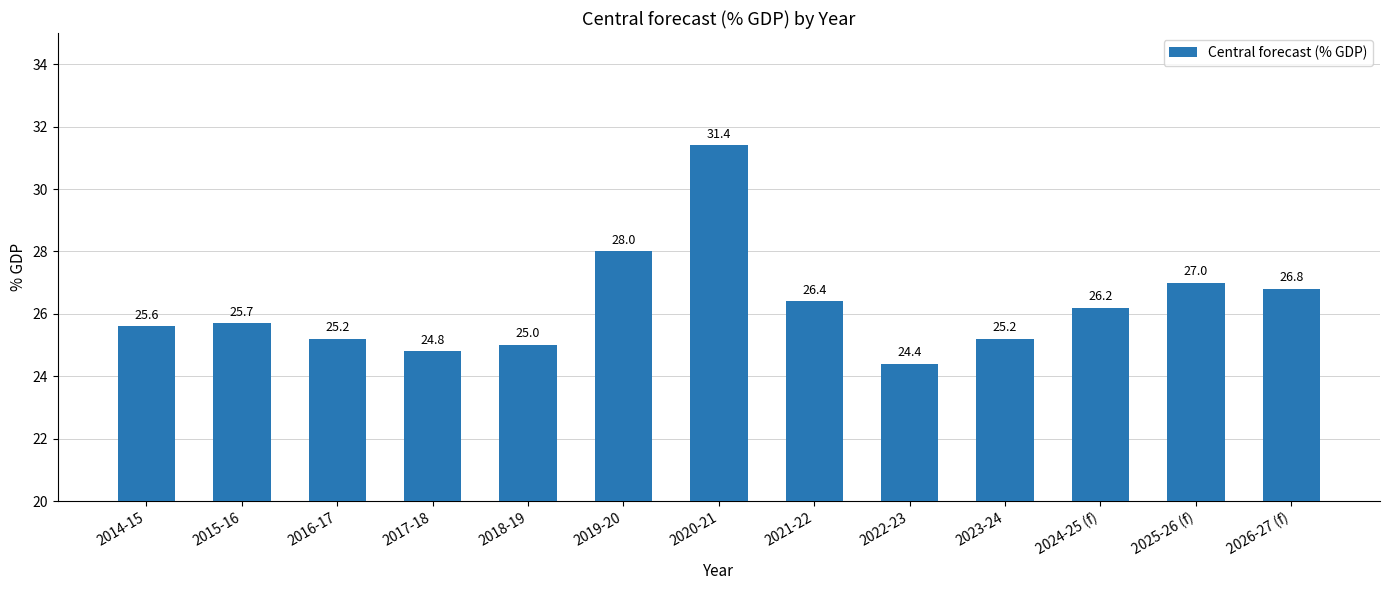

How many categories are shown in the chart?

13